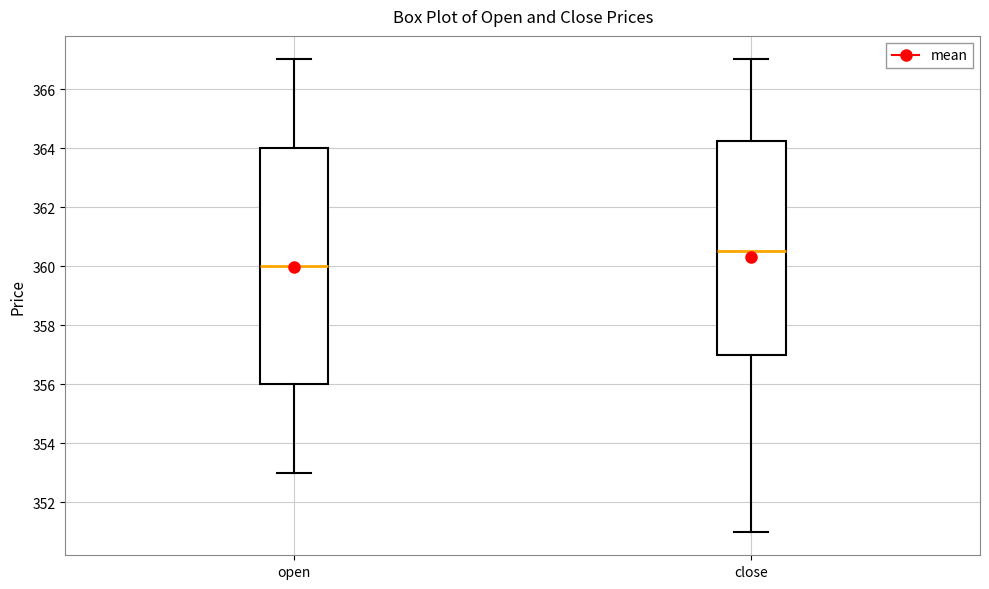

Reading left to right, read every box against the y-axis: the position of its median line, the range the box covers, and the ends of its whiskers. The values are not printed on the chart, so give them approximately, as read against the axis.

open: median 360.0, box 356.0 to 364.0, whiskers 353.0 to 367.0
close: median 360.6, box 357.0 to 364.2, whiskers 351.0 to 367.0